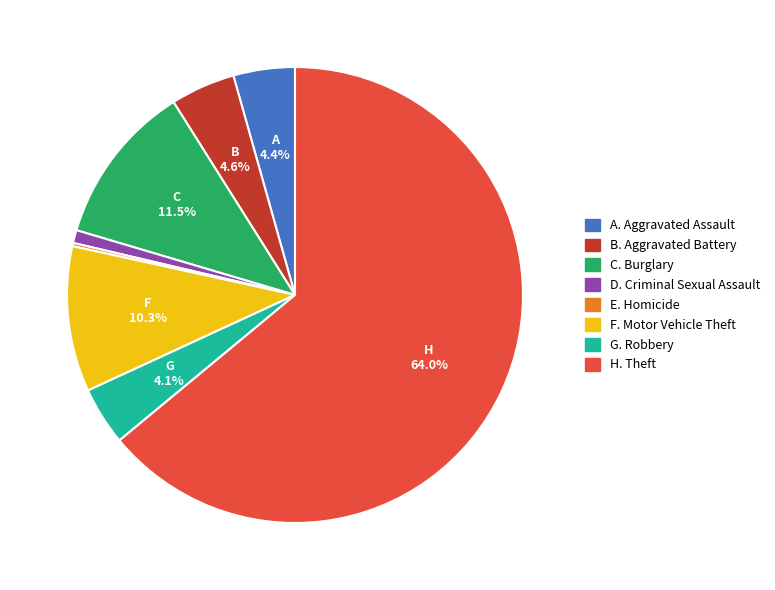

Is there any slice that represents more than half of the pie?

Yes